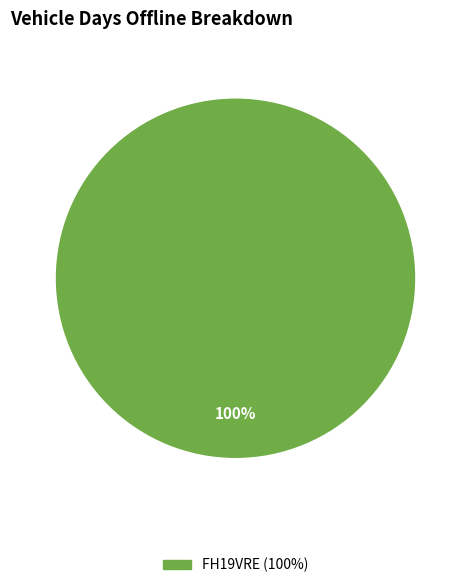

Is there a majority slice in this chart?

Yes